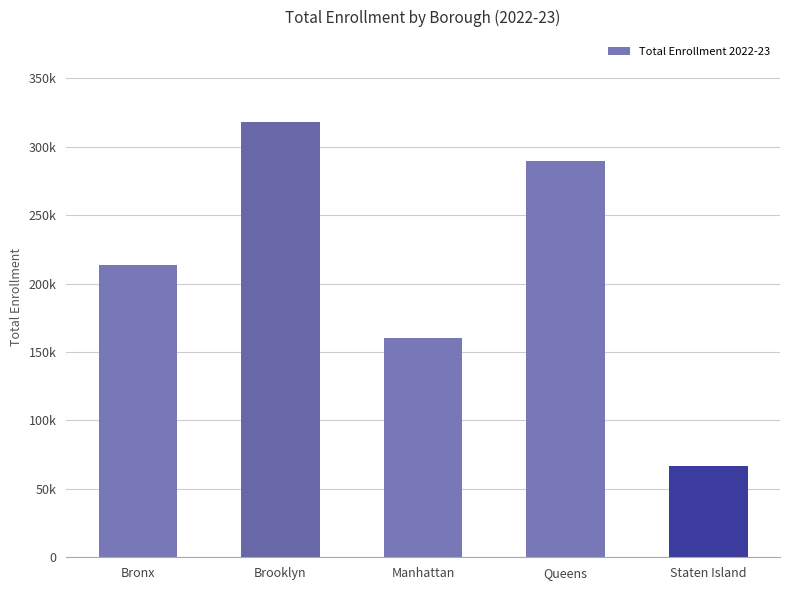

Count the number of data series in this chart.

1